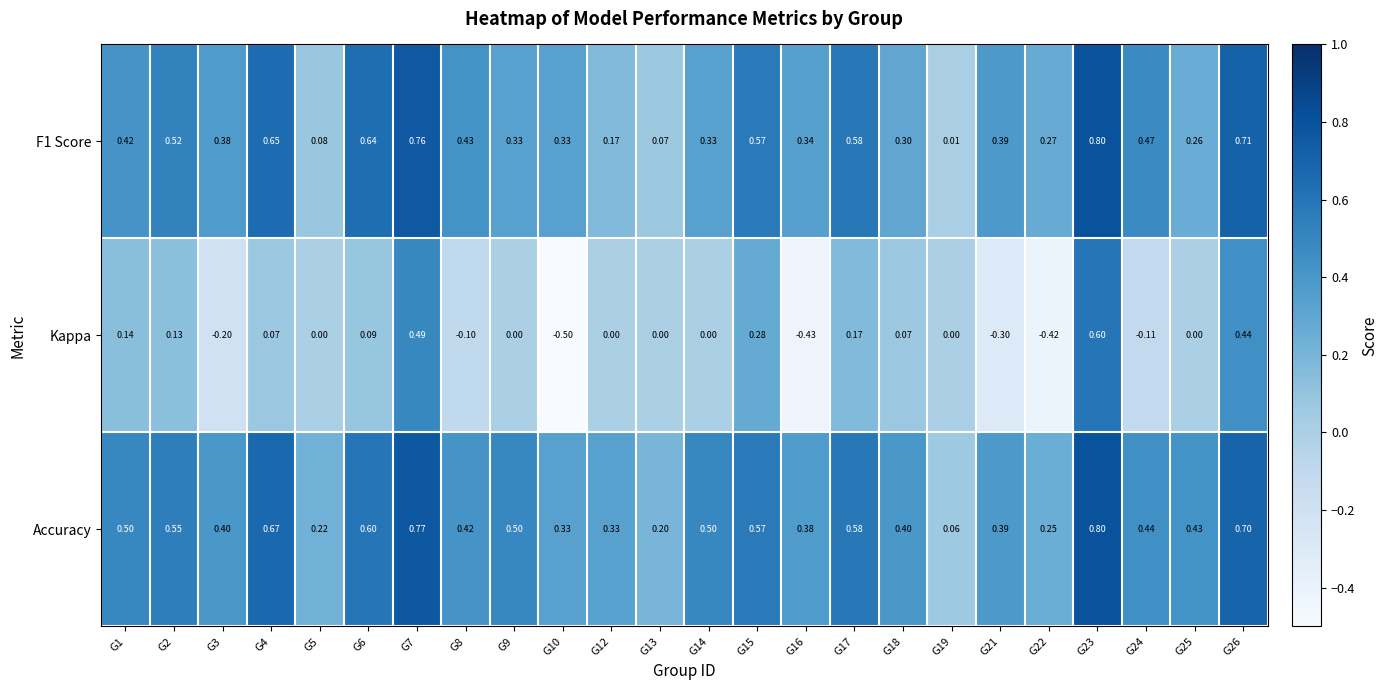

Which series changed the most between G8 and G16?

Kappa